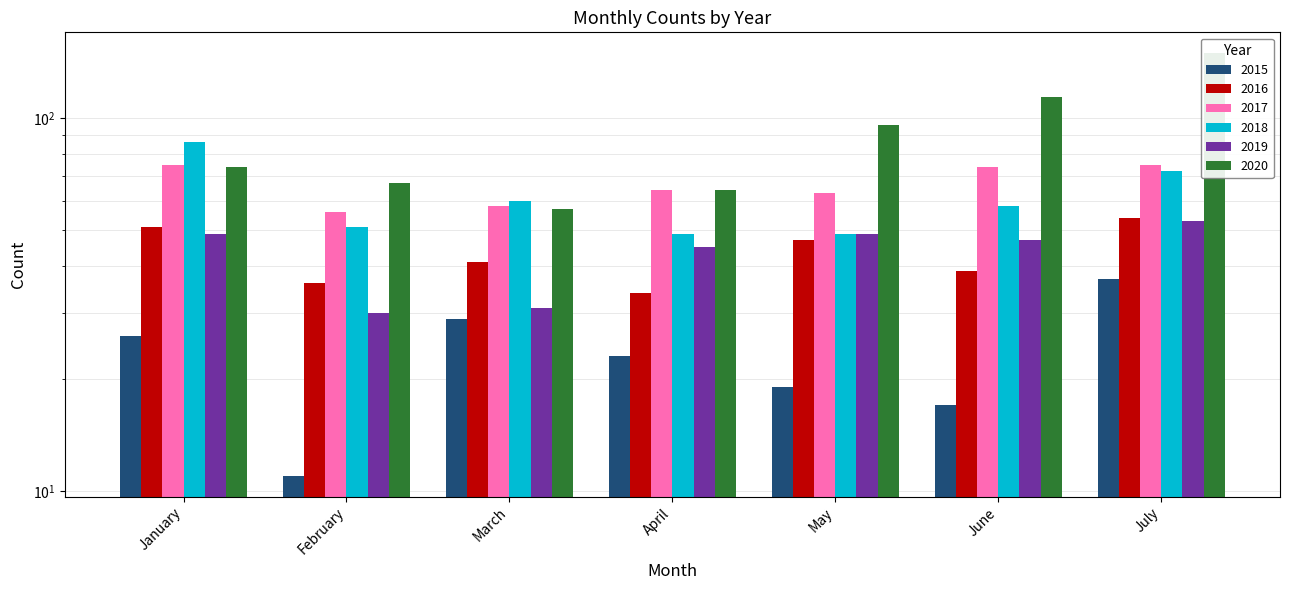

At which label does 2017 reach its minimum?

February